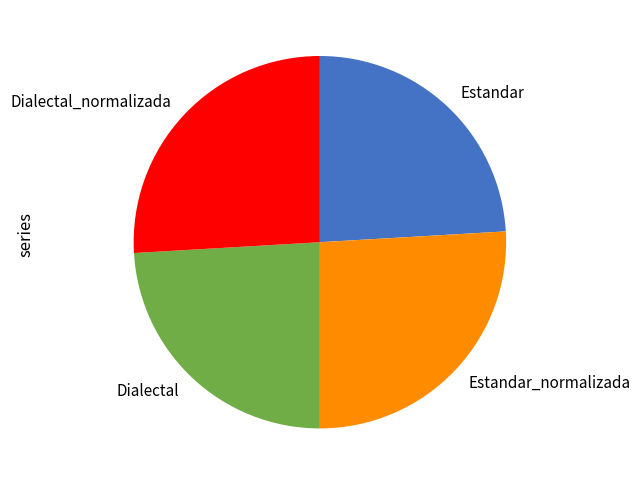

Do Dialectal and Estandar together represent more than half of the pie?

No